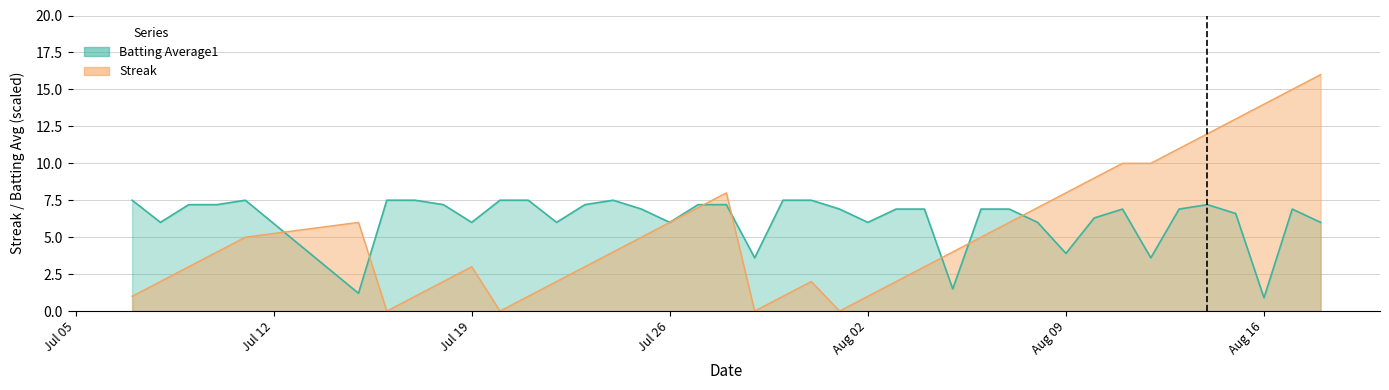

What is the minimum value for Batting Average1?

0.9